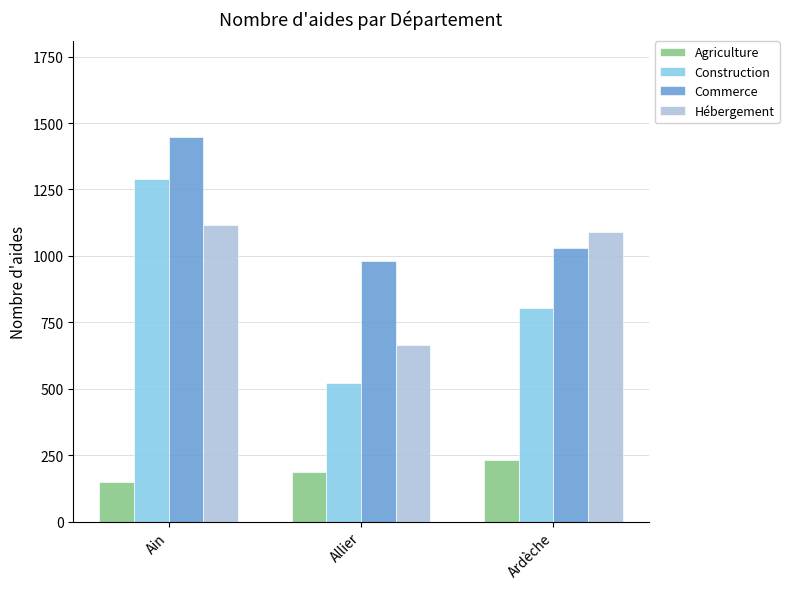

What is the difference between the maximum and minimum values in the Construction series?

770